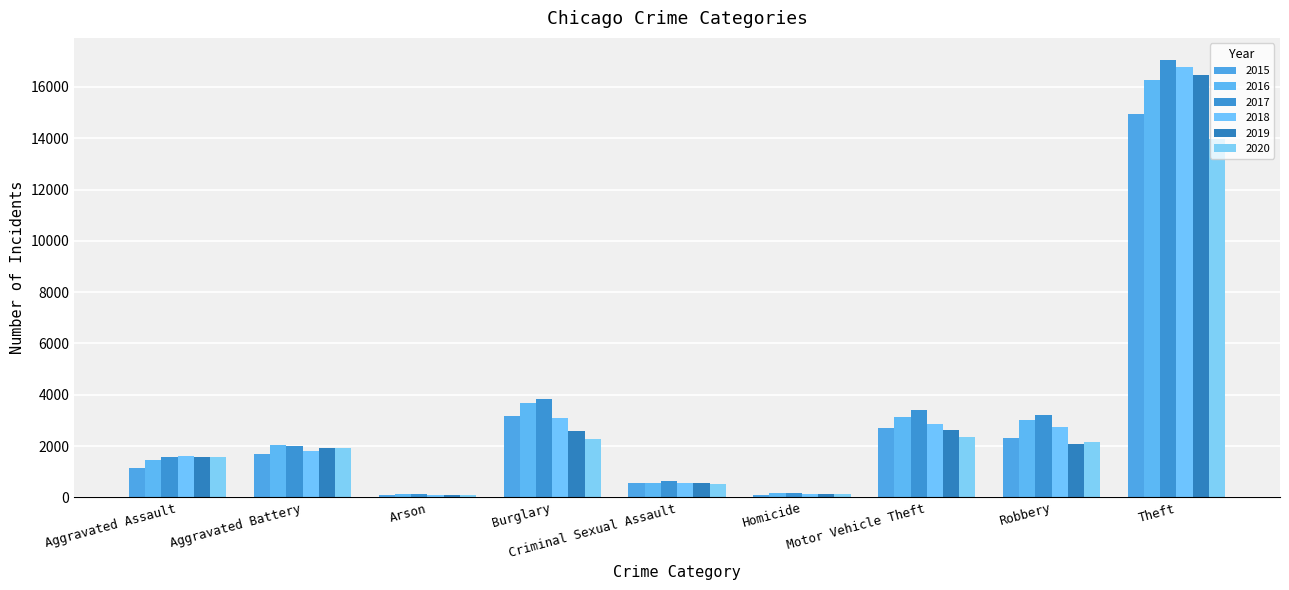

What is the difference between the maximum and minimum values in the 2017 series?

16919